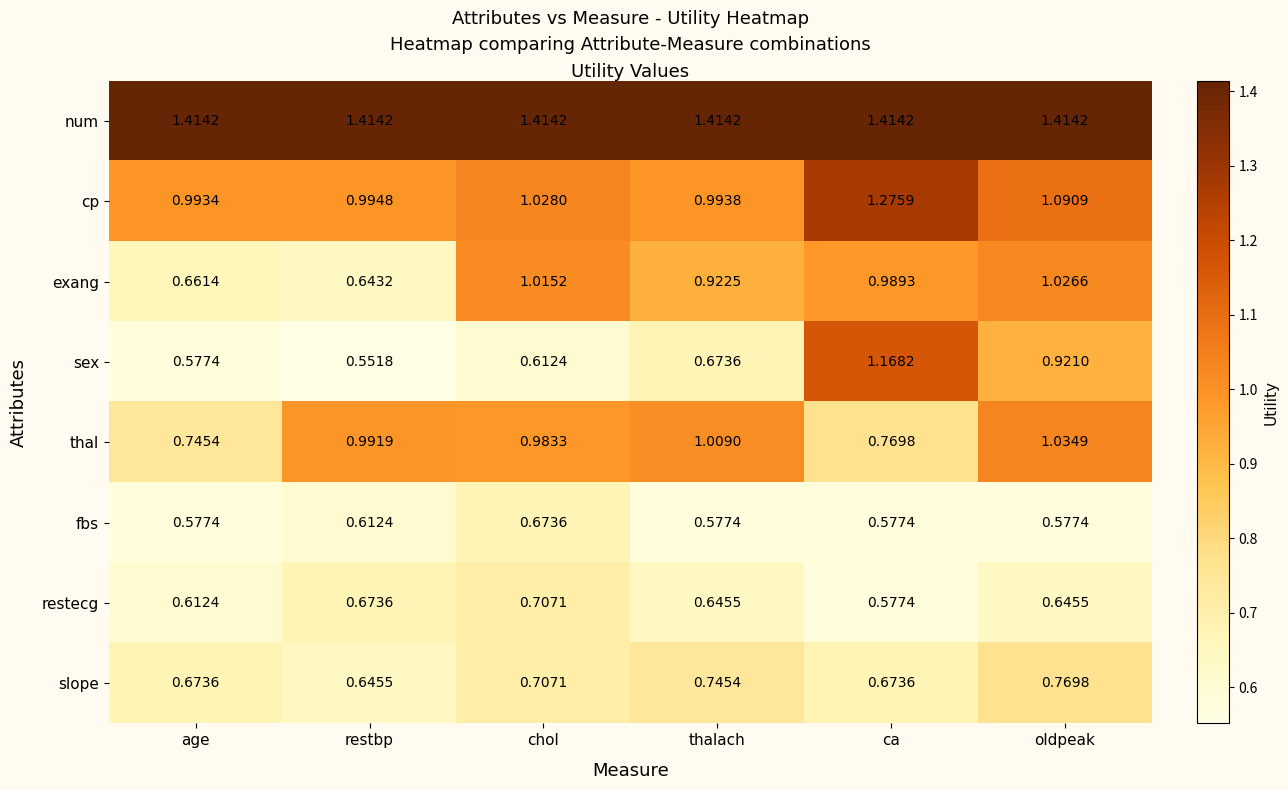

What is the total value across all series at oldpeak?

7.5